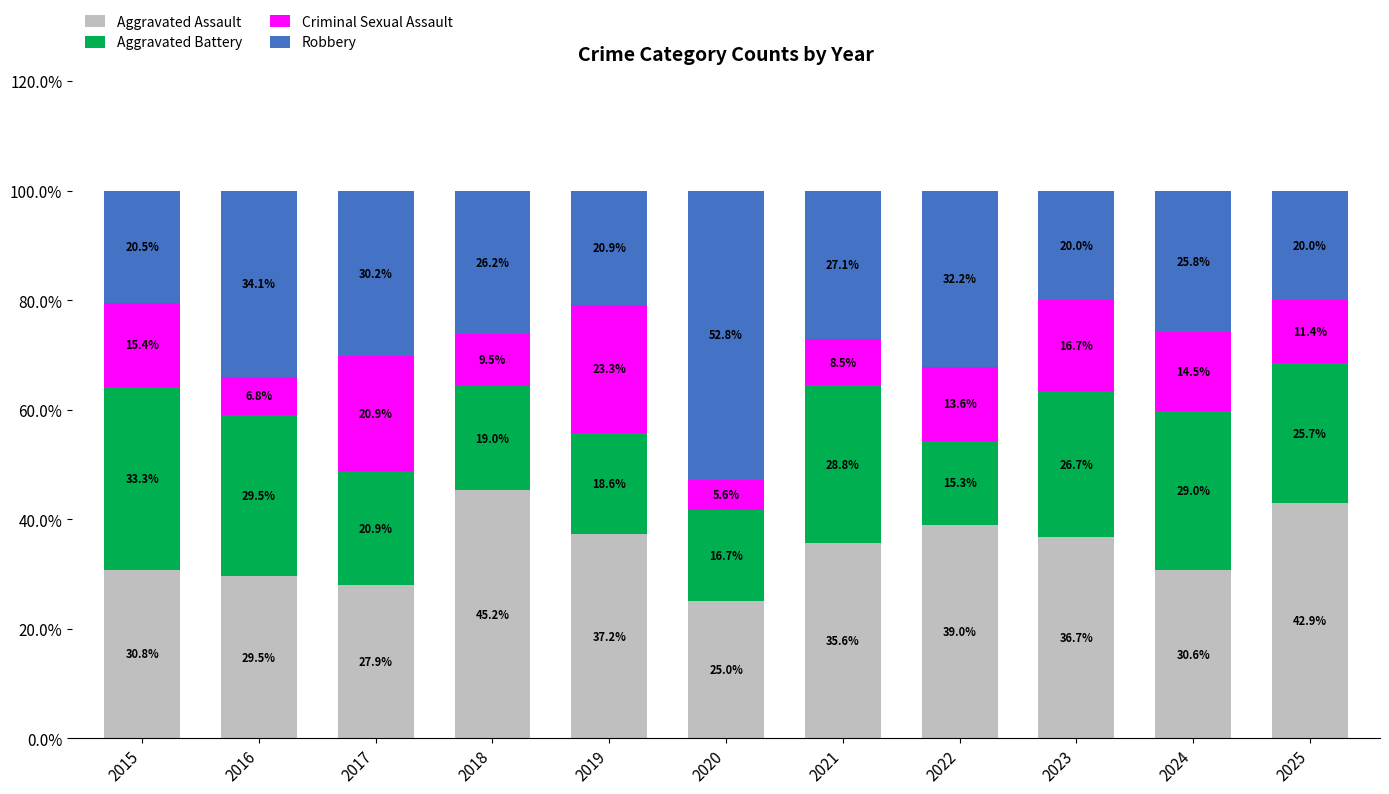

Is it true that Aggravated Assault equals 47.8 at 2023?

False